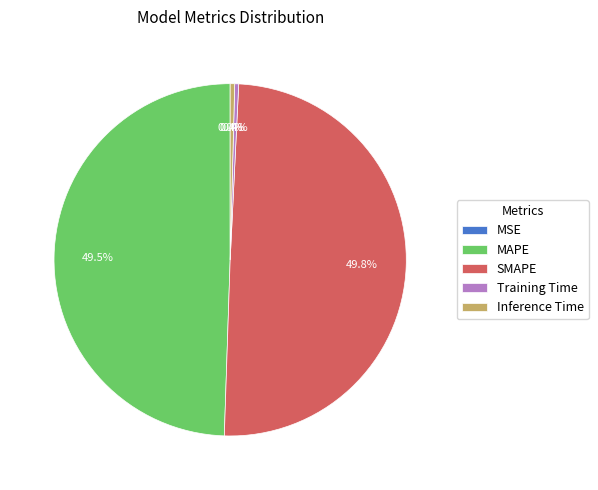

Does MAPE represent more than half of the total?

No